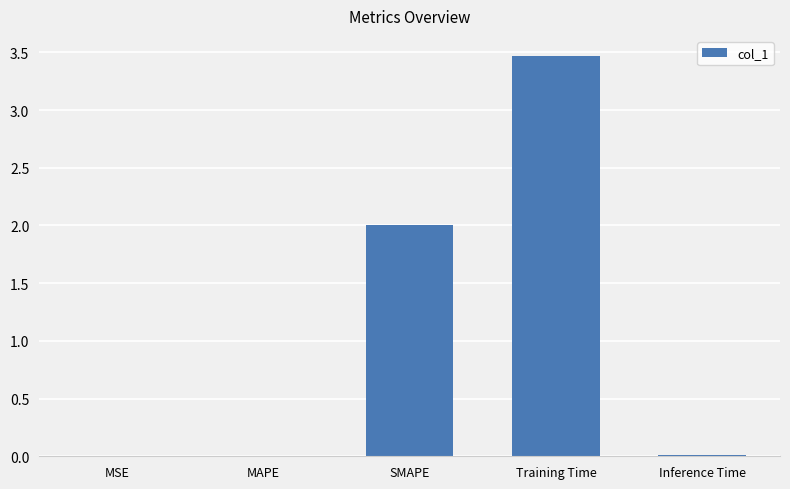

How many categories are shown in the chart?

5